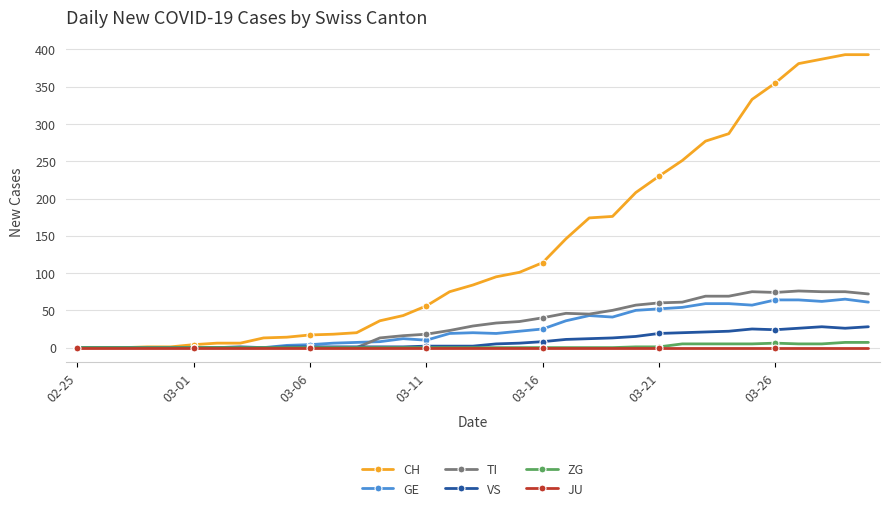

Which series has the largest total across all categories?

CH